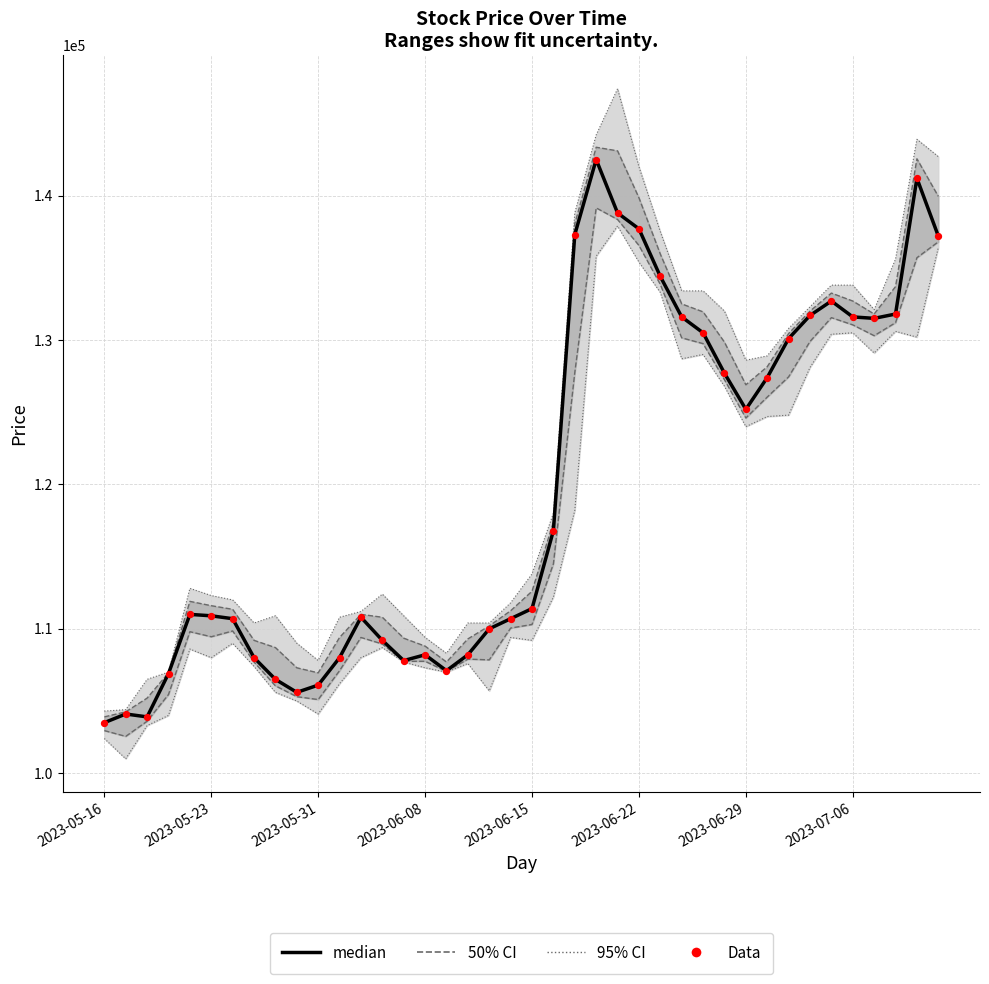

At which category is the sum across all series the highest?

23